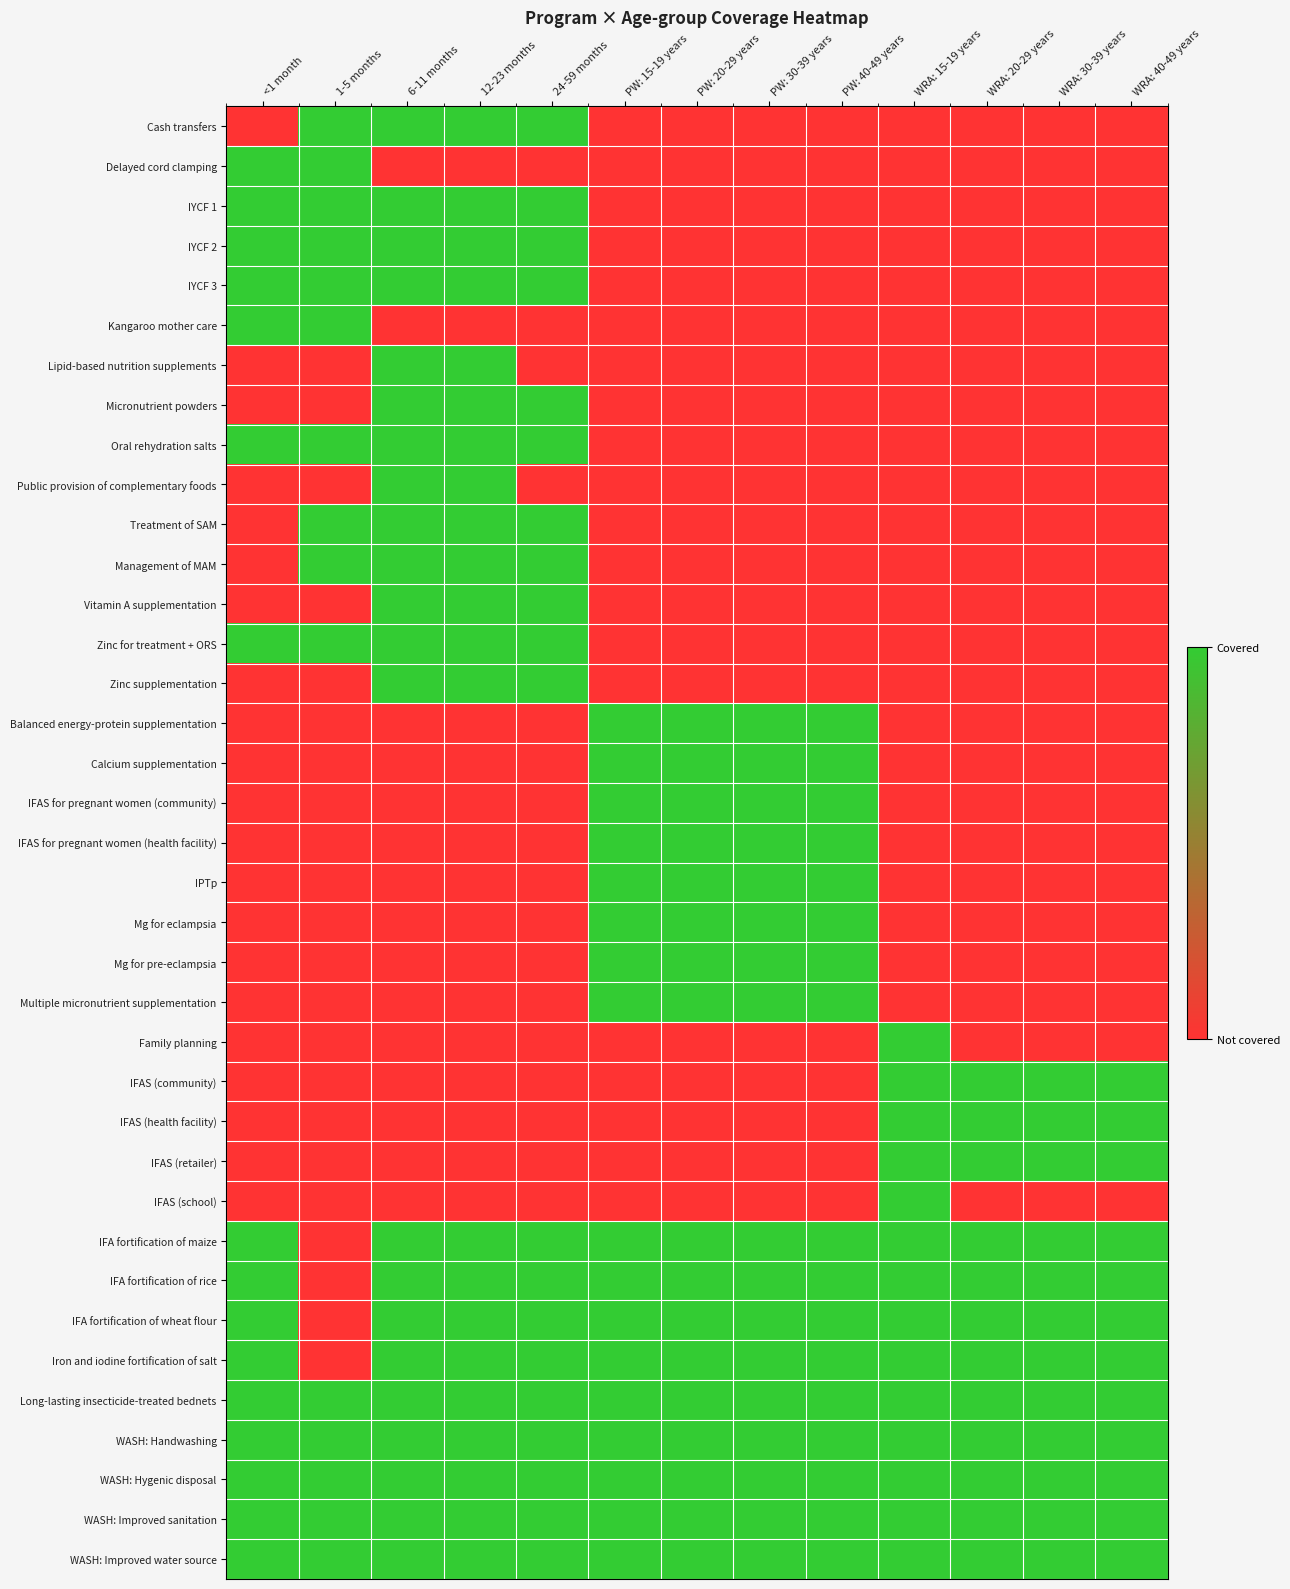

Which series has the largest range (max minus min)?

Cash transfers